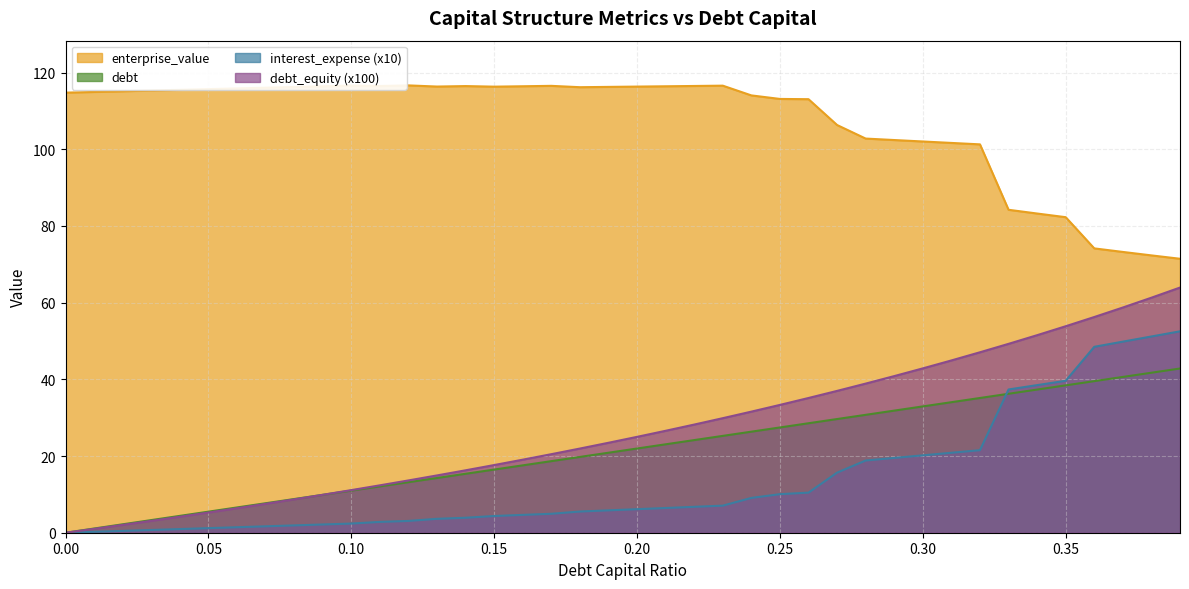

What is the spread (max minus min) of values at 0.06?

114.4